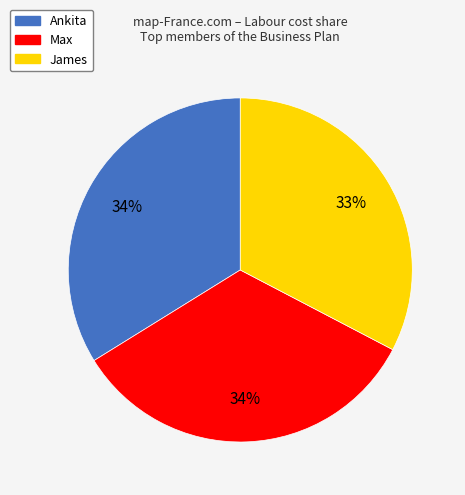

To the nearest percent, what is the difference between the largest and smallest slice percentages?

1%